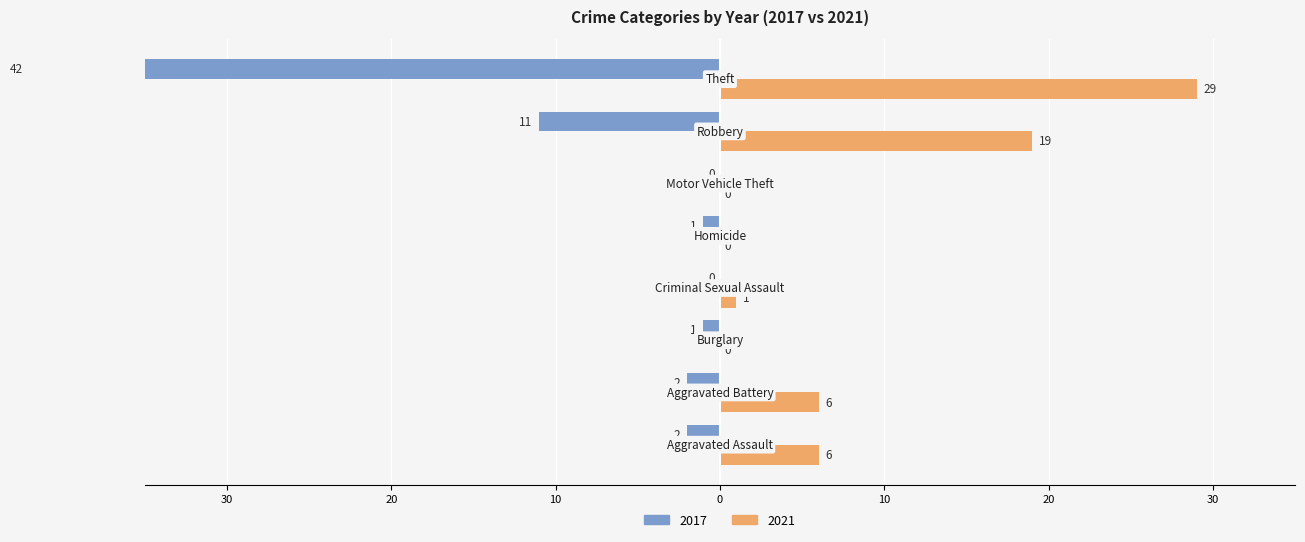

Between Aggravated Battery and Robbery, which series saw the biggest shift?

2021